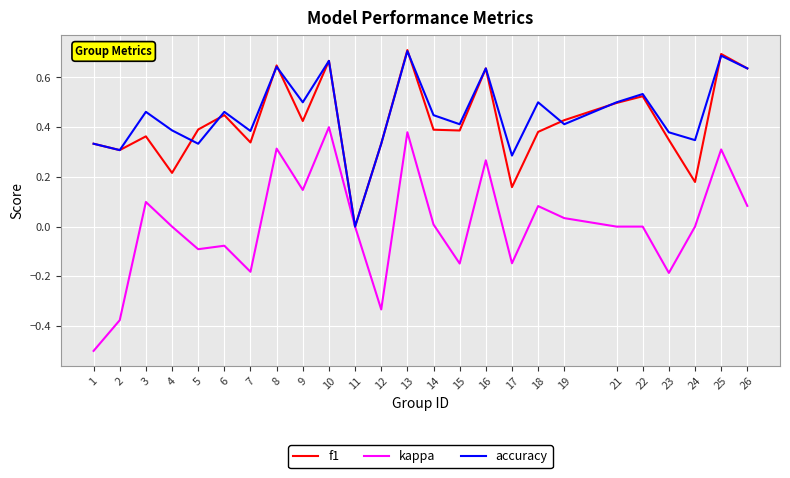

Between 9 and 23, which series saw the biggest shift?

kappa